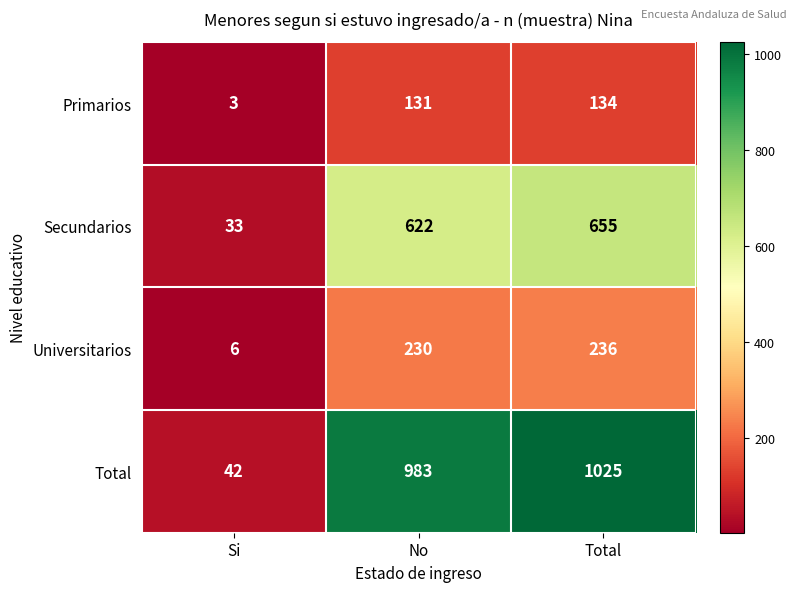

Rank the series at Total from highest to lowest value.

Total, Secundarios, Universitarios, Primarios